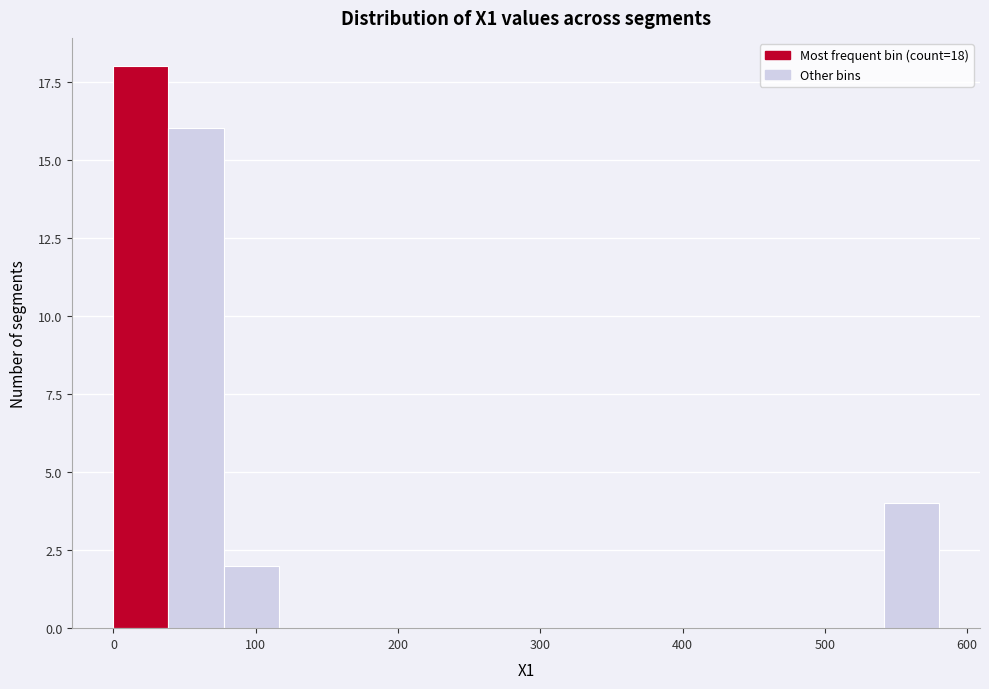

Read against the x-axis, roughly where is the centre of the tallest bar?

20